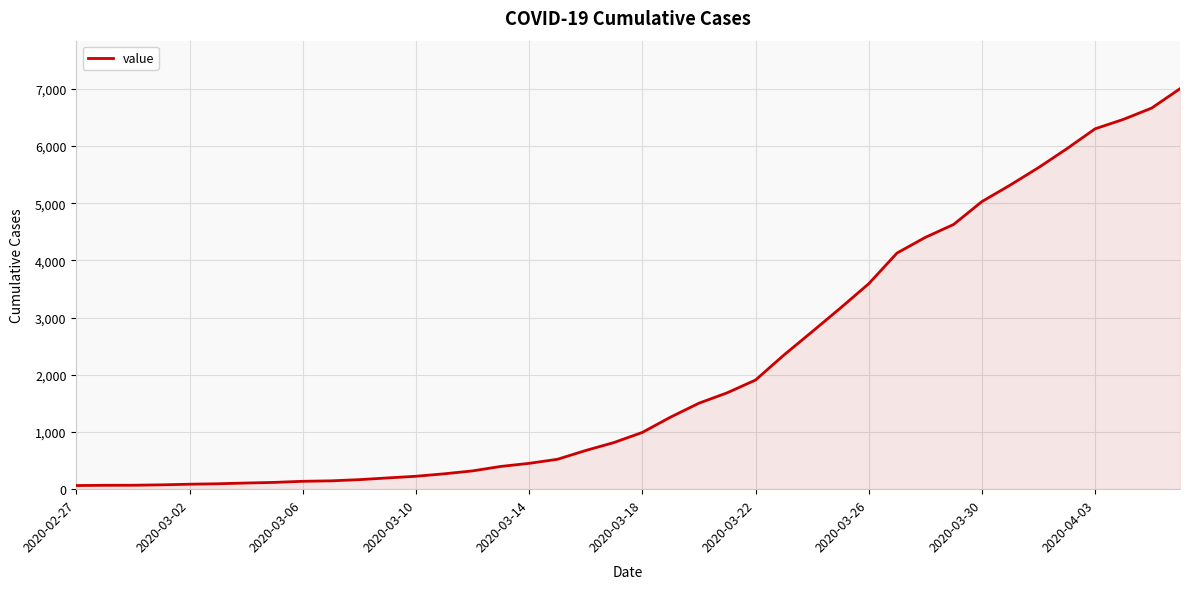

What is the maximum value shown in the chart?

7004